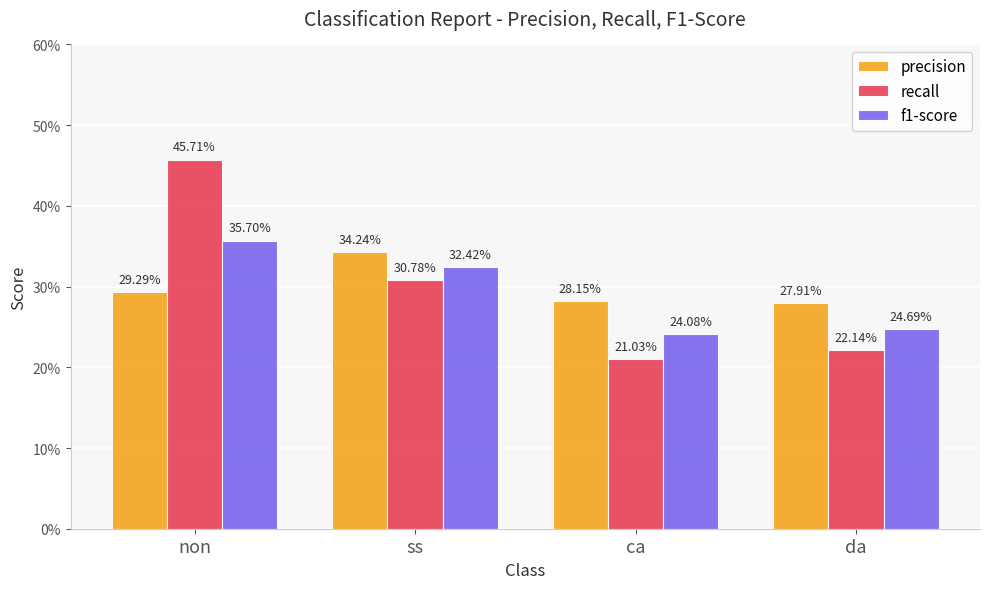

What is the label of the 4th bar from the right?

non